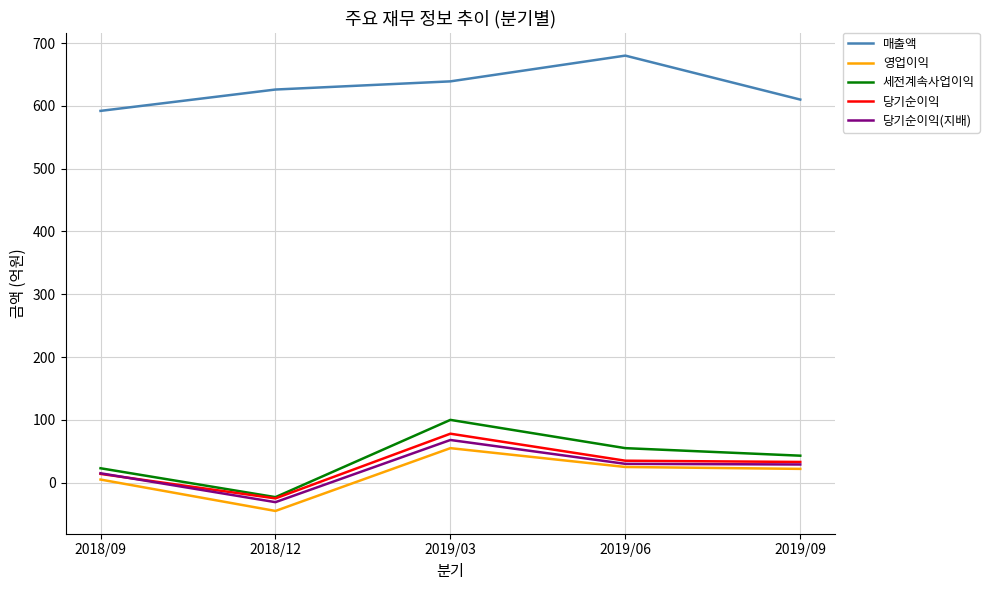

Is it true that 매출액 equals 610 at 2019/09?

True